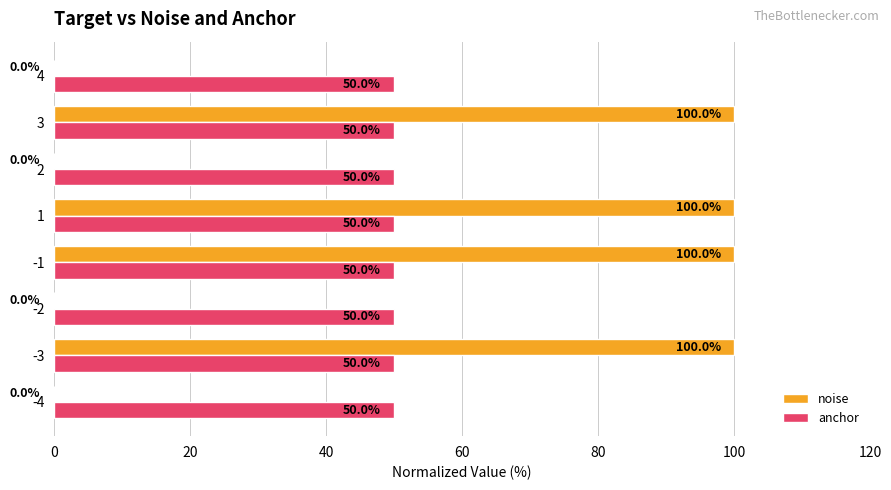

The anchor series shows 76 at 3. True or false?

False